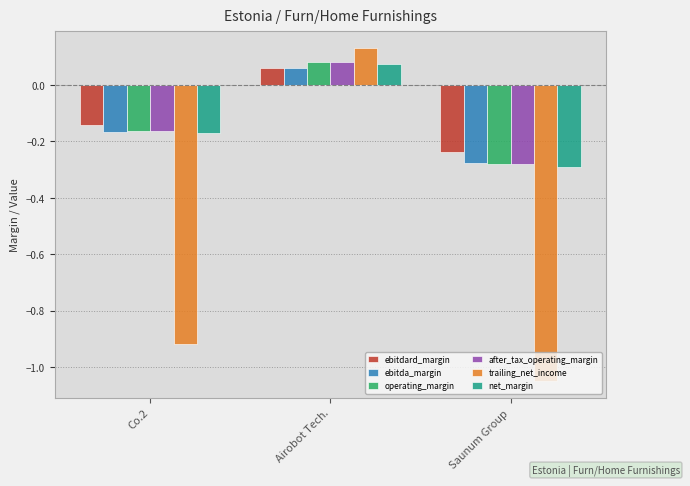

How many series are shown in this chart?

6